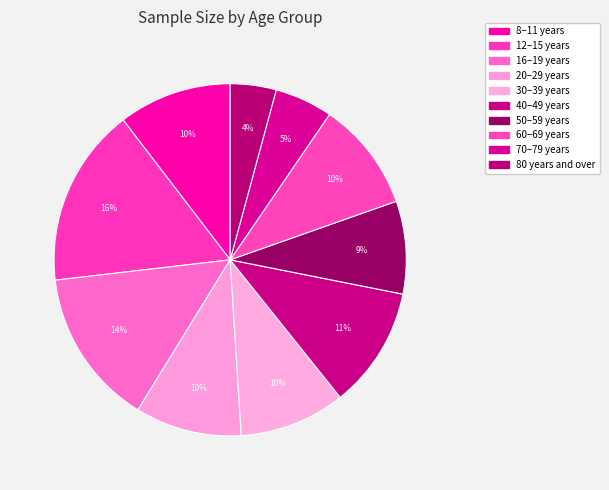

Rank the categories by value from highest to lowest.

12–15 years, 16–19 years, 40–49 years, 8–11 years, 60–69 years, 20–29 years, 30–39 years, 50–59 years, 70–79 years, 80 years and over